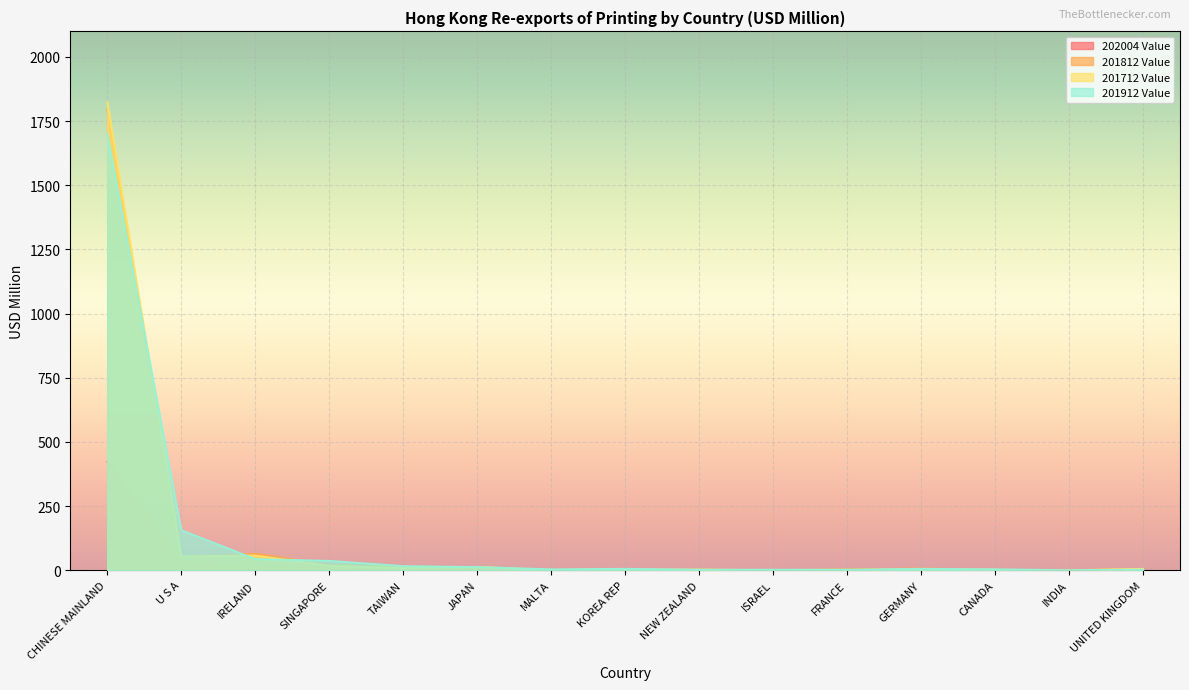

Is it true that 201812 Value equals 0.1 at INDIA?

True